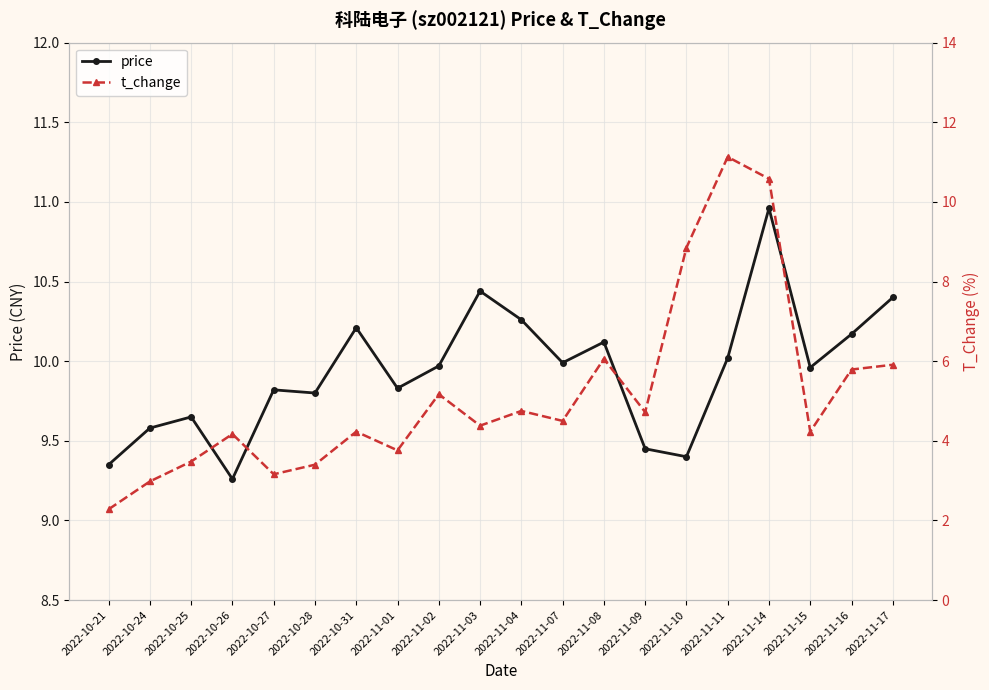

The price series shows 18.1 at 2022-11-03. True or false?

False